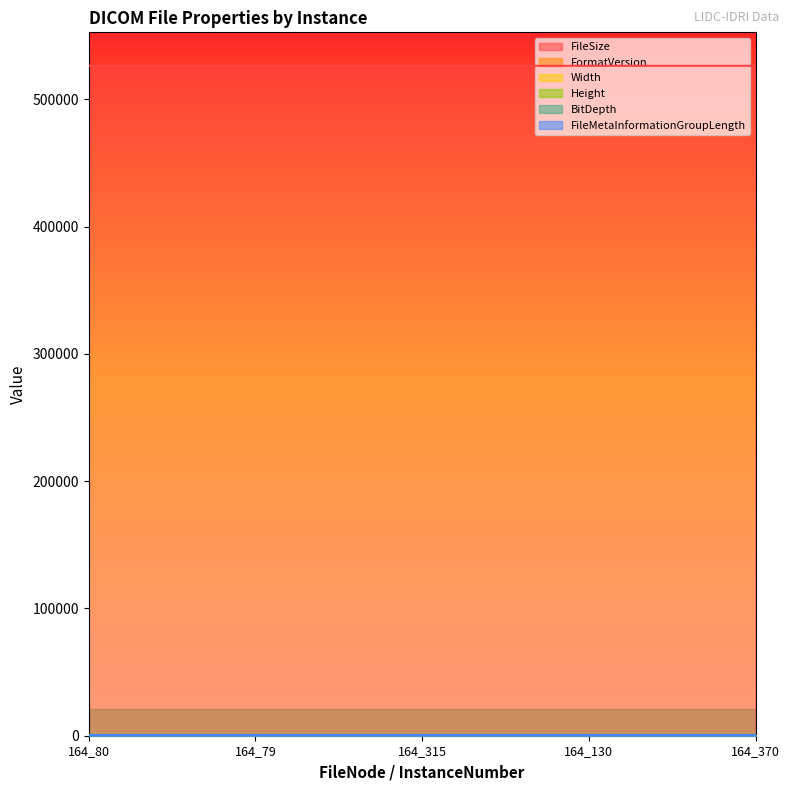

What is the value of the FormatVersion point at the 2nd from the left?

3